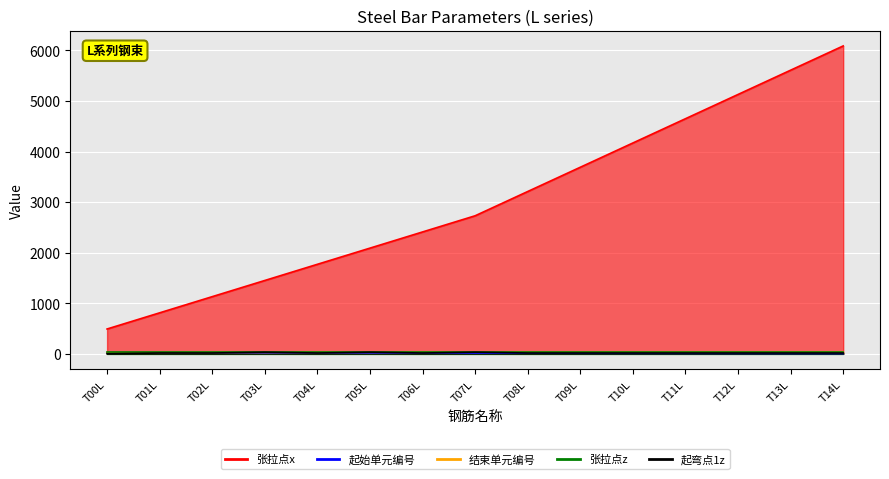

True or false: 起始单元编号 has more than 0 interior local peaks.

False